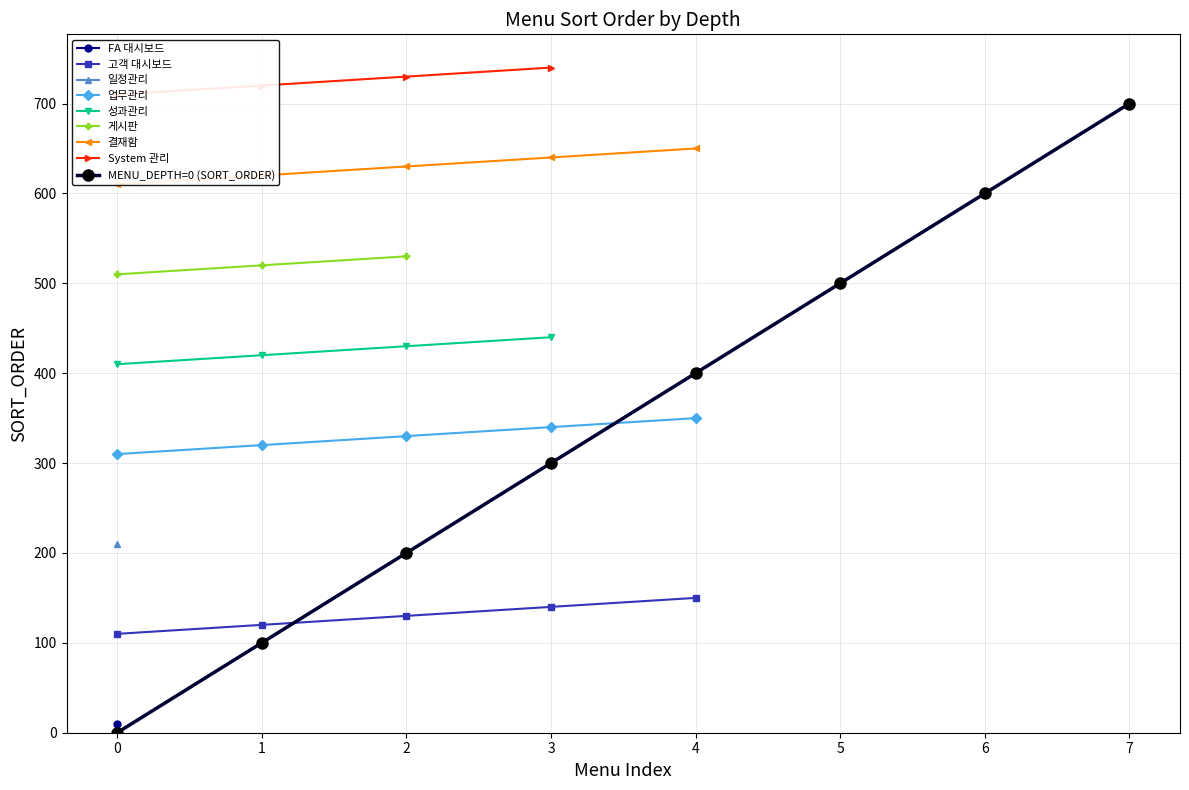

True or false: there are more than 1 points higher than both neighbors.

False